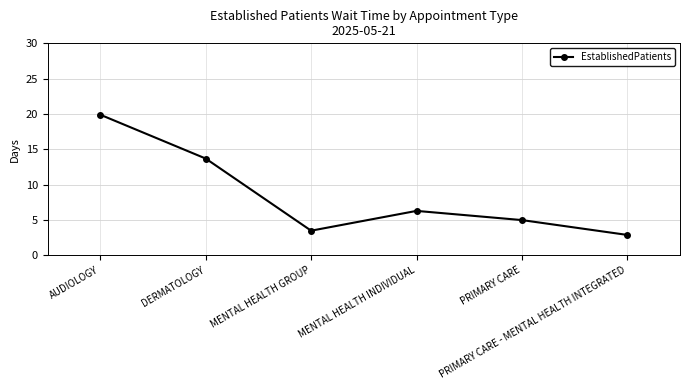

How many data points are less than 6?

3